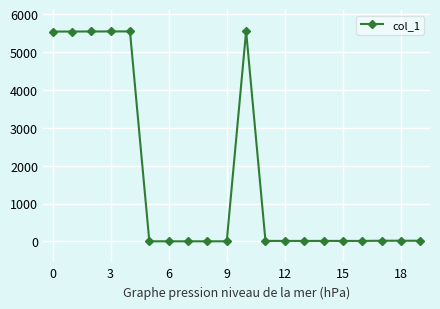

What is the greatest value displayed?

5549